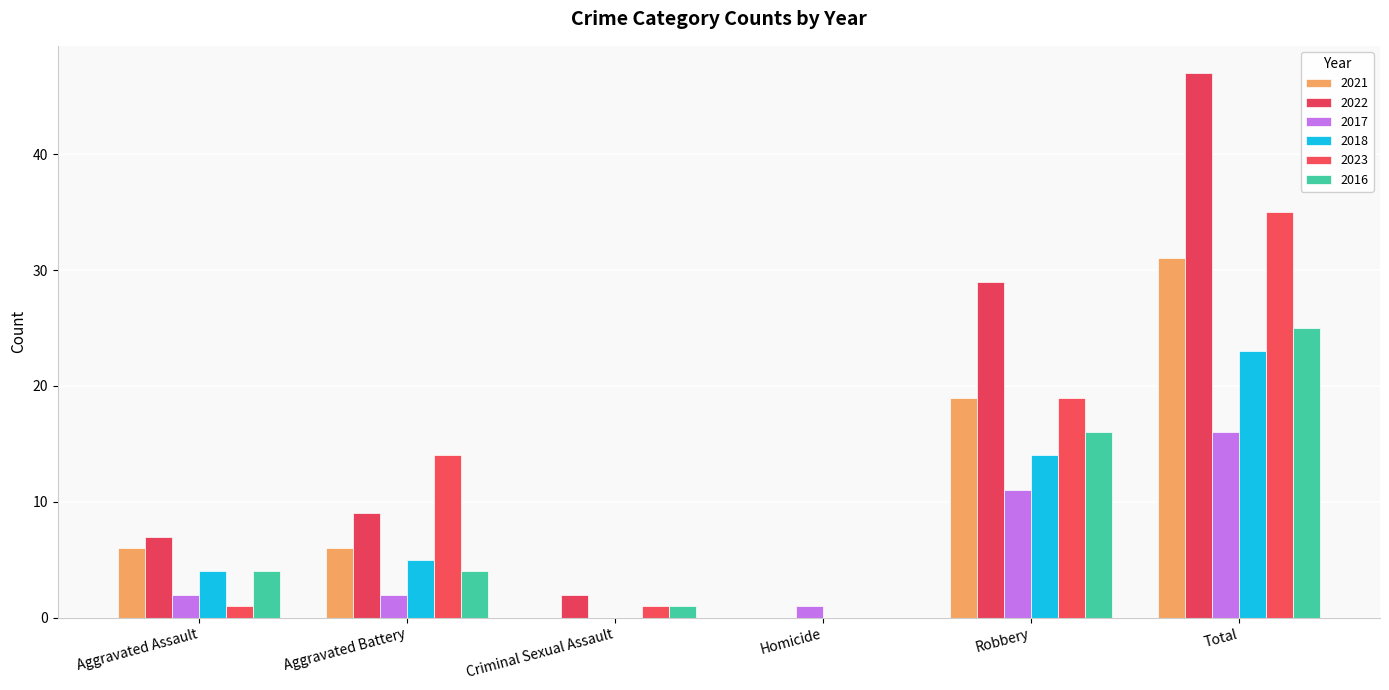

At which category is the sum across all series the highest?

Total